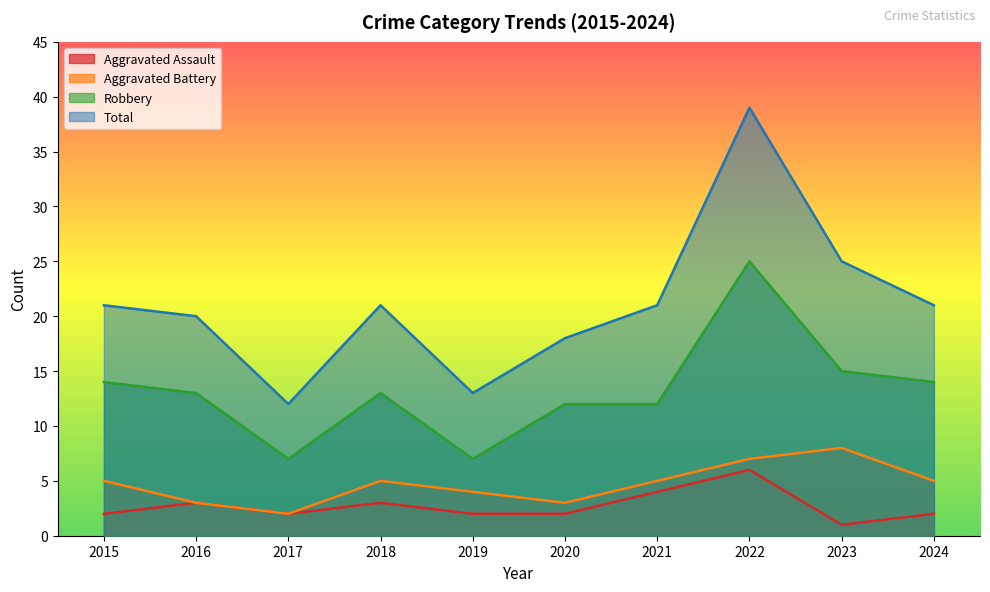

Is the value of Aggravated Assault at 2023 greater than the value of Total at 2019?

No